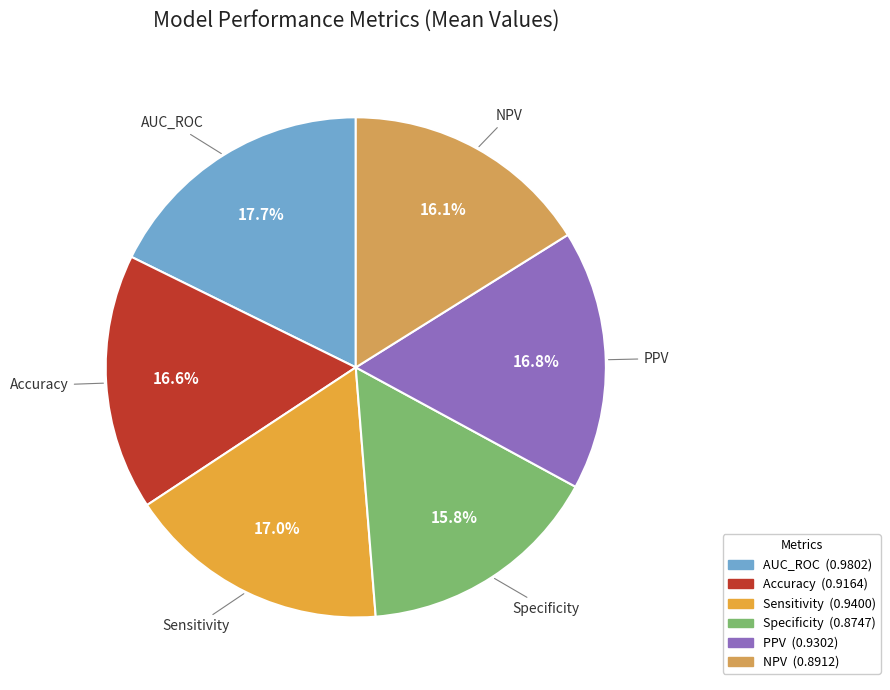

Count the number of slices in the pie.

6